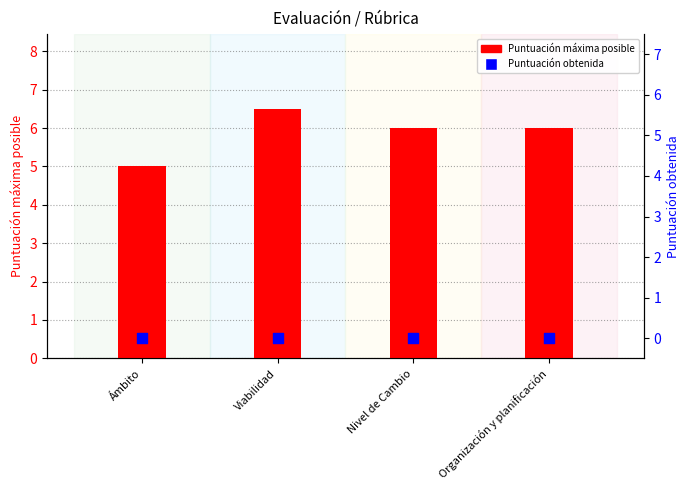

Which series reaches the minimum Y coordinate?

Puntuación obtenida